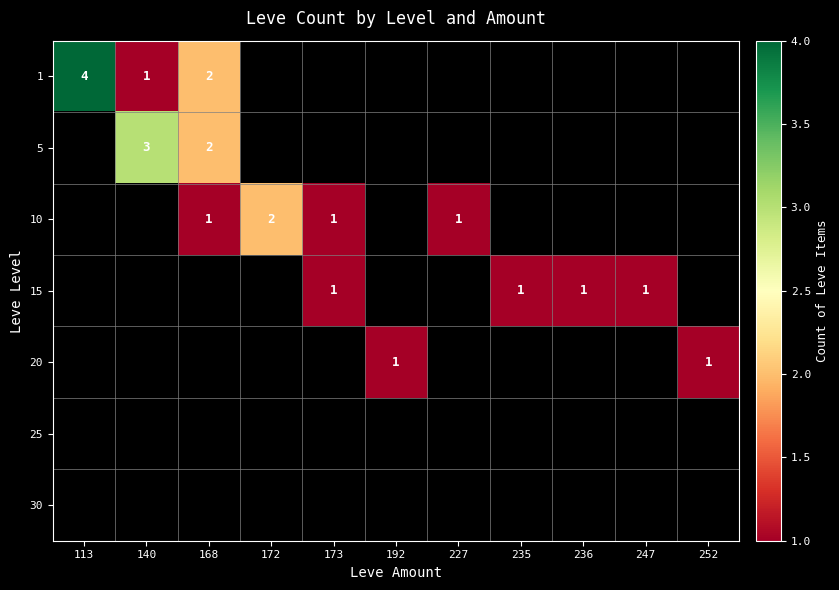

How many data points does each series have?

11